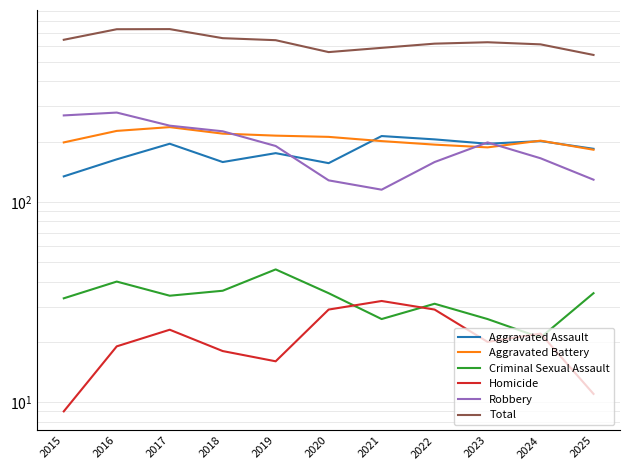

What is the average value of the Aggravated Assault series?

180